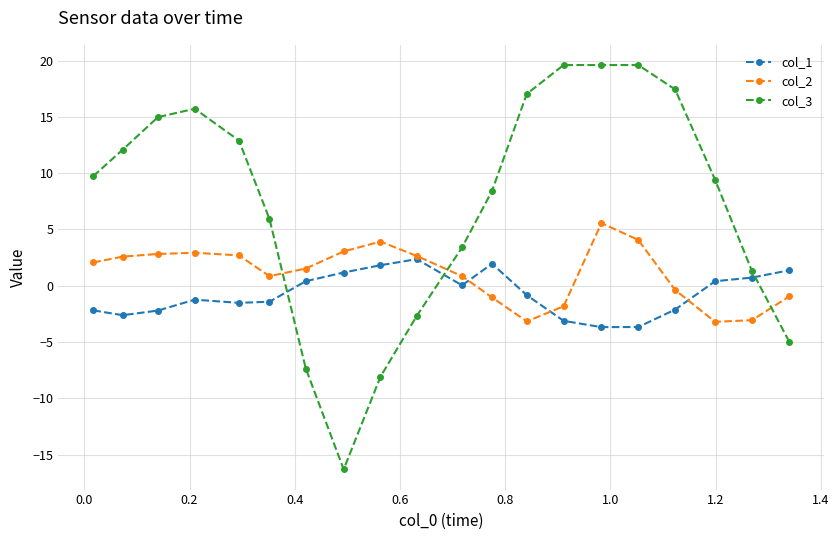

List the series in order of their overall mean, lowest first.

col_1, col_2, col_3